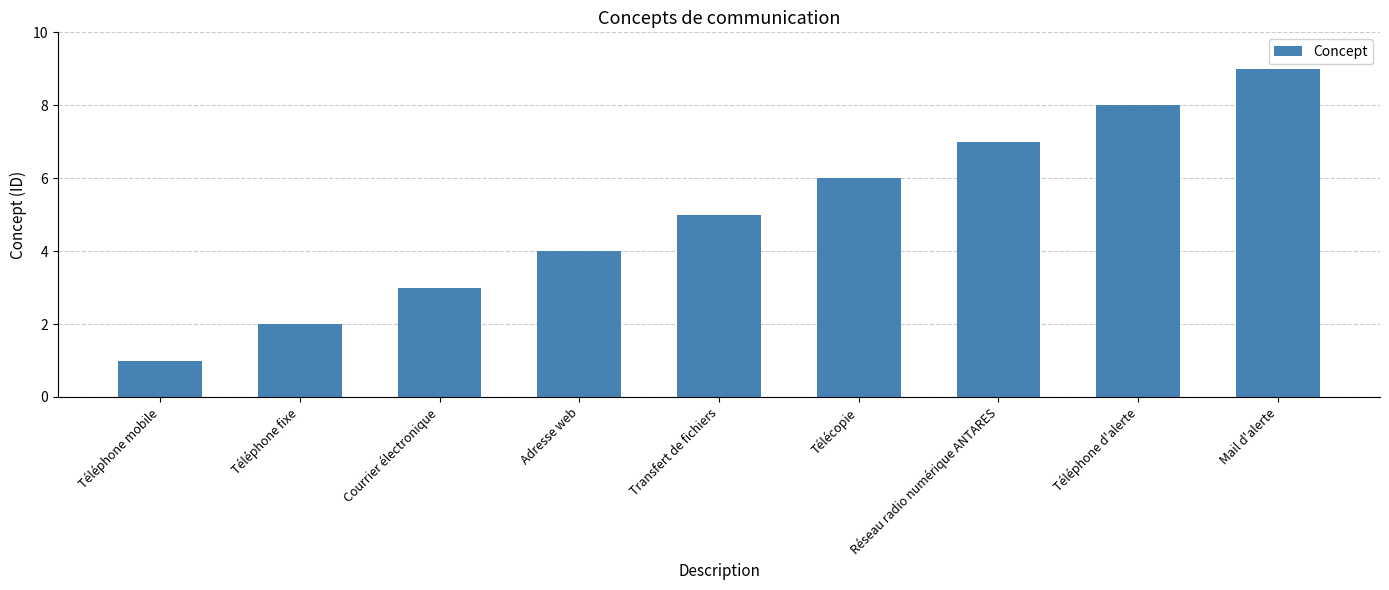

What position from the left is Mail d'alerte?

9